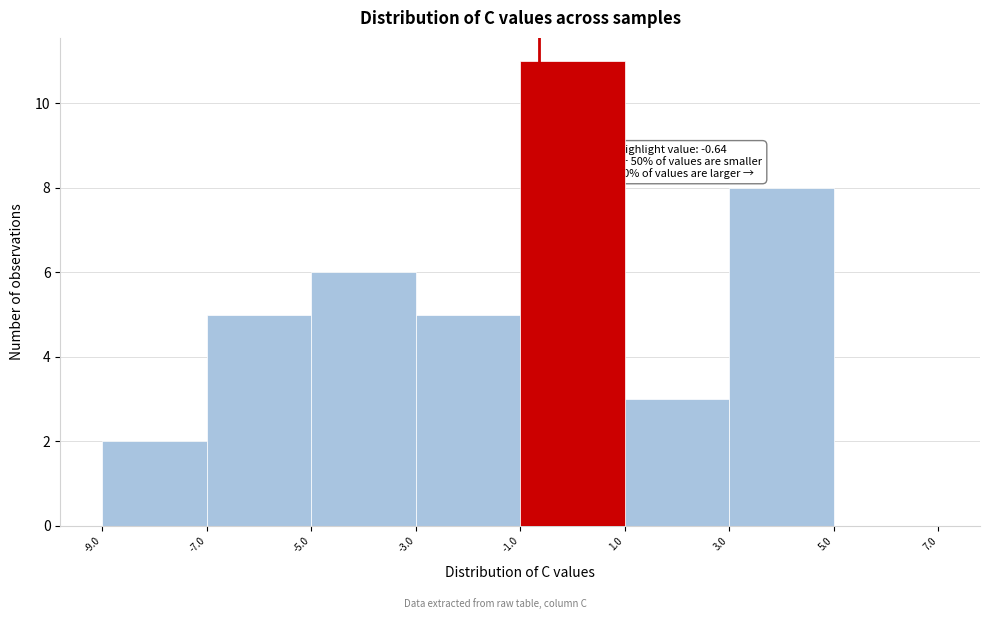

Which range on the x-axis has the tallest bar?

-1.0 to 1.0